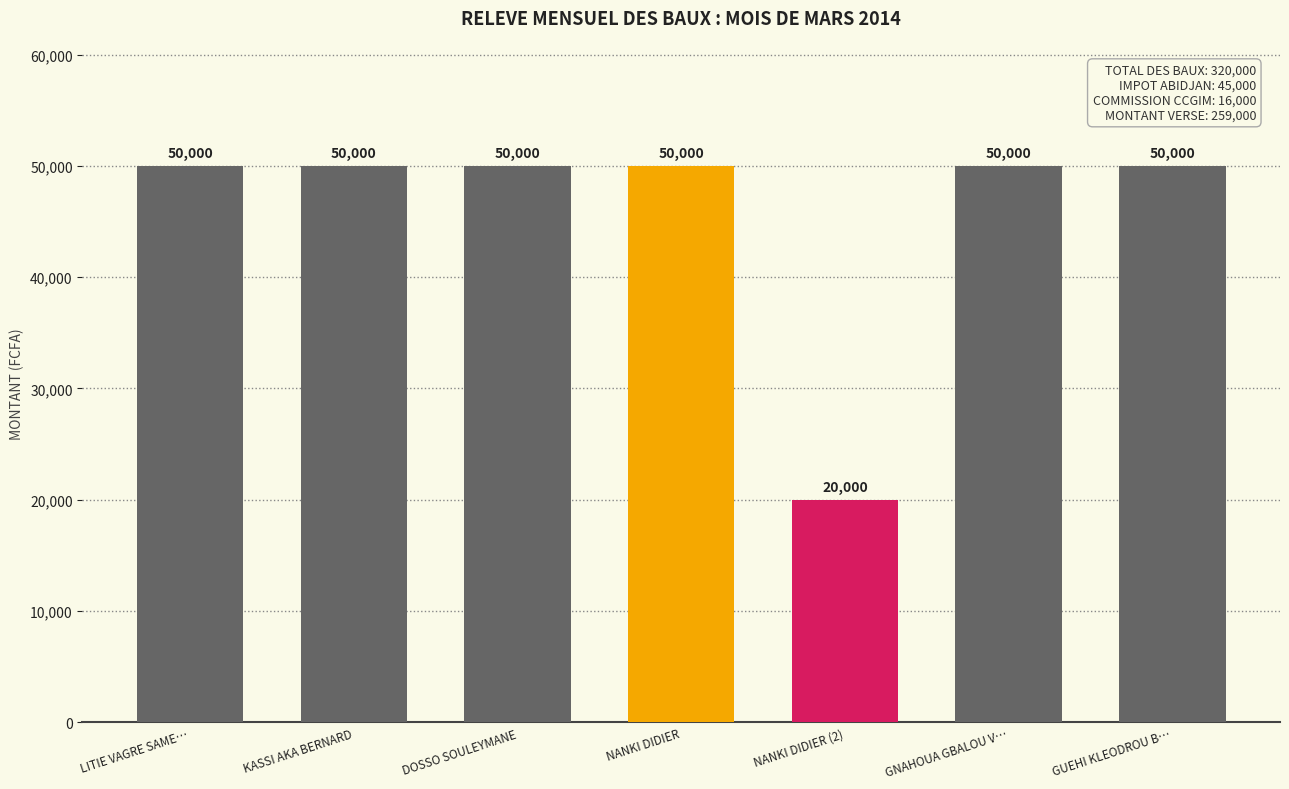

Between DOSSO SOULEYMANE and NANKI DIDIER (2), which is larger?

DOSSO SOULEYMANE